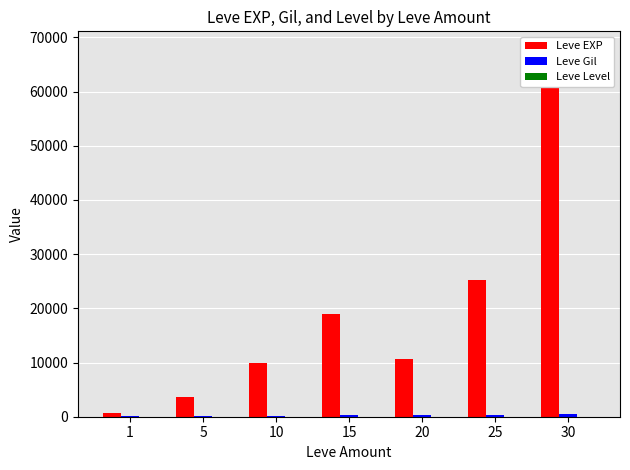

At how many categories does at least one series exceed 46955?

1